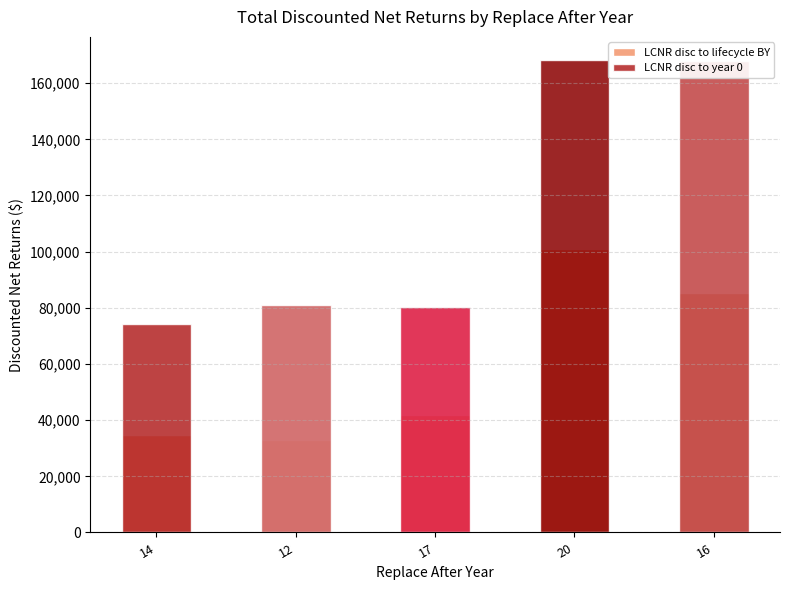

At which label is LCNR disc to year 0 closest to 121216?

12